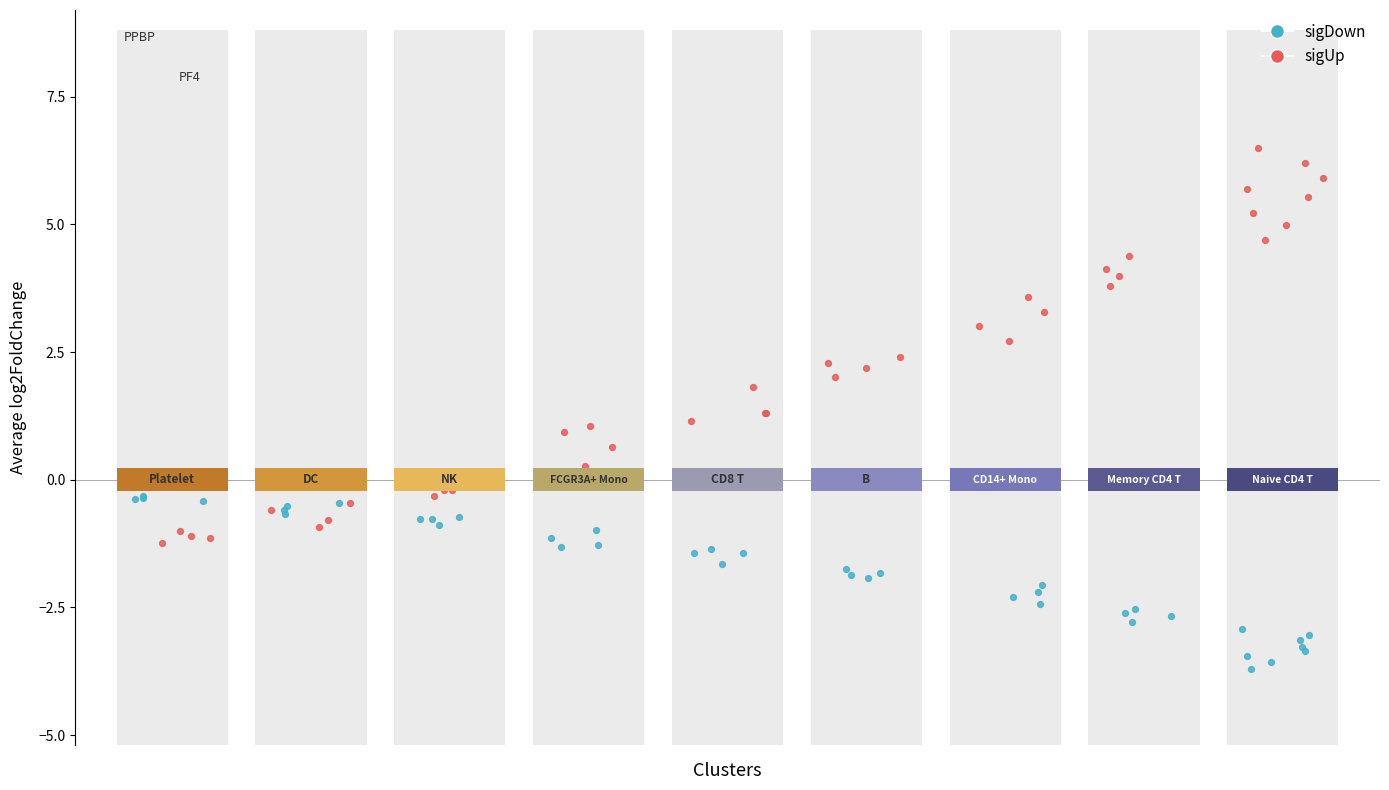

Which series has the largest Y range (max minus min)?

sigUp